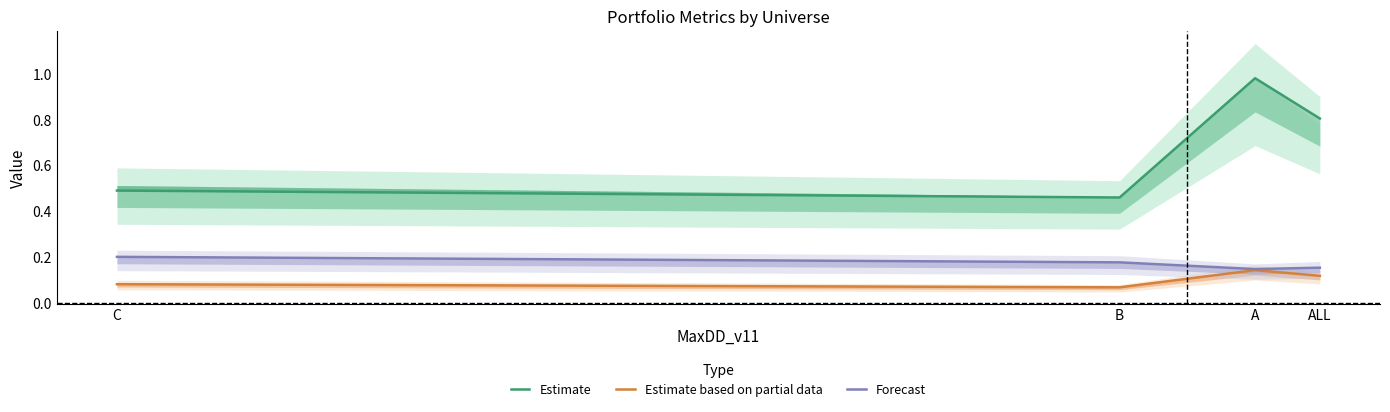

How many lines are shown in the chart?

3